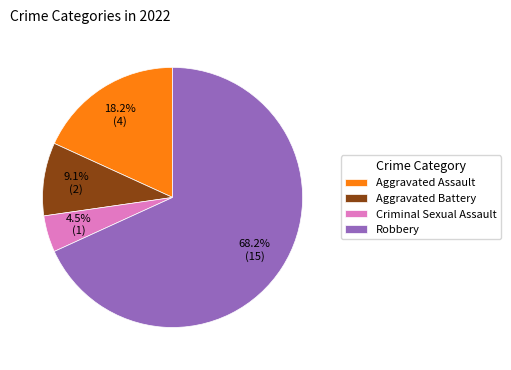

Which category has the biggest portion of the pie?

Robbery